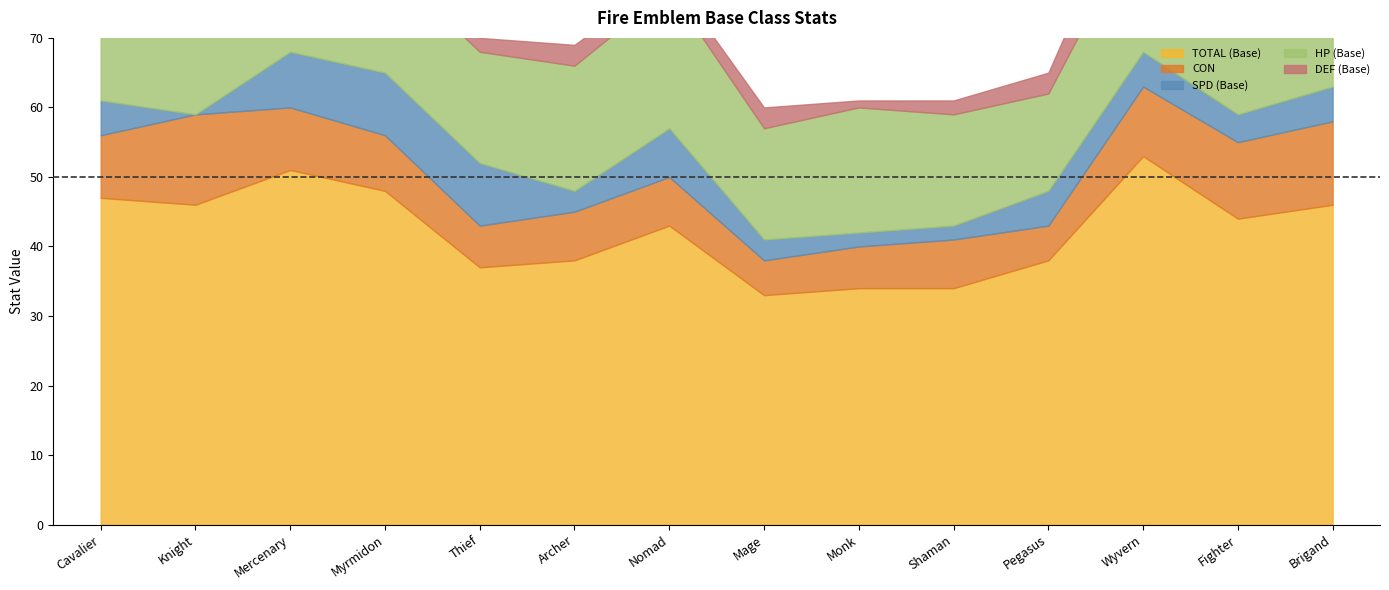

What is the spread (max minus min) of values at Knight?

46